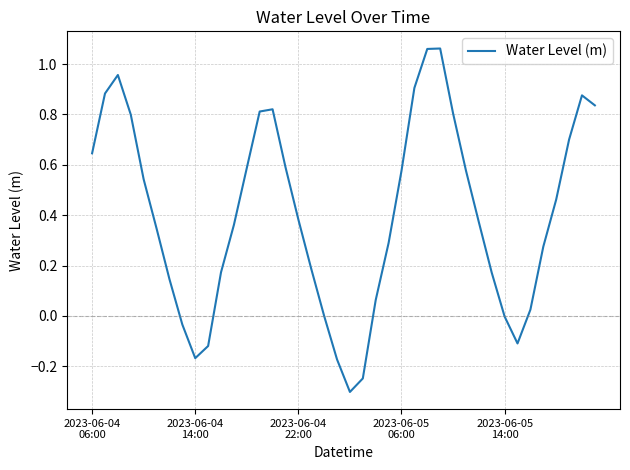

What is the sum of all values?

16.1